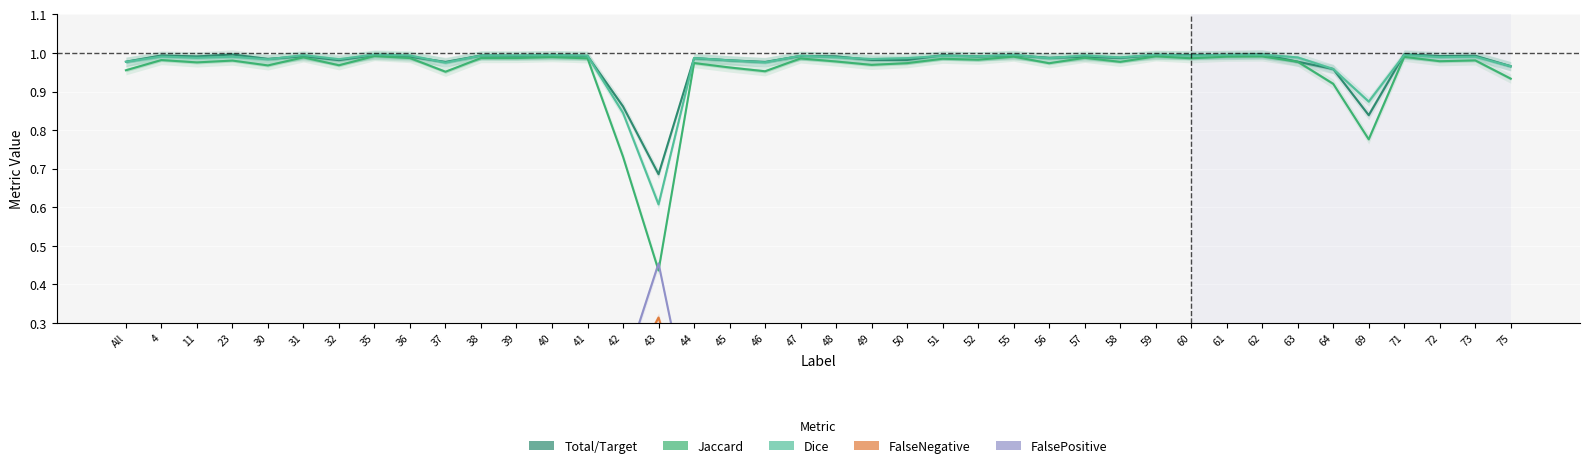

Reading right to left, transcribe all the data shown in this chart.

Total/Target: 1.0	1.0	1.0	1.0	0.8	1.0	1.0	1.0	1.0	1.0	1.0	1.0	1.0	1.0	1.0	1.0	1.0	1.0	1.0	1.0	1.0	1.0	1.0	1.0	0.7	0.9	1.0	1.0	1.0	1.0	1.0	1.0	1.0	1.0	1.0	1.0	1.0	1.0	1.0	1.0
Jaccard: 0.9	1.0	1.0	1.0	0.8	0.9	1.0	1.0	1.0	1.0	1.0	1.0	1.0	1.0	1.0	1.0	1.0	1.0	1.0	1.0	1.0	1.0	1.0	1.0	0.4	0.7	1.0	1.0	1.0	1.0	1.0	1.0	1.0	1.0	1.0	1.0	1.0	1.0	1.0	1.0
Dice: 1.0	1.0	1.0	1.0	0.9	1.0	1.0	1.0	1.0	1.0	1.0	1.0	1.0	1.0	1.0	1.0	1.0	1.0	1.0	1.0	1.0	1.0	1.0	1.0	0.6	0.8	1.0	1.0	1.0	1.0	1.0	1.0	1.0	1.0	1.0	1.0	1.0	1.0	1.0	1.0
FalseNegative: 0.0	0.0	0.0	0.0	0.2	0.0	0.0	0.0	0.0	0.0	0.0	0.0	0.0	0.0	0.0	0.0	0.0	0.0	0.0	0.0	0.0	0.0	0.0	0.0	0.3	0.1	0.0	0.0	0.0	0.0	0.0	0.0	0.0	0.0	0.0	0.0	0.0	0.0	0.0	0.0
FalsePositive: 0.0	0.0	0.0	0.0	0.1	0.0	0.0	0.0	0.0	0.0	0.0	0.0	0.0	0.0	0.0	0.0	0.0	0.0	0.0	0.0	0.0	0.0	0.0	0.0	0.5	0.2	0.0	0.0	0.0	0.0	0.0	0.0	0.0	0.0	0.0	0.0	0.0	0.0	0.0	0.0